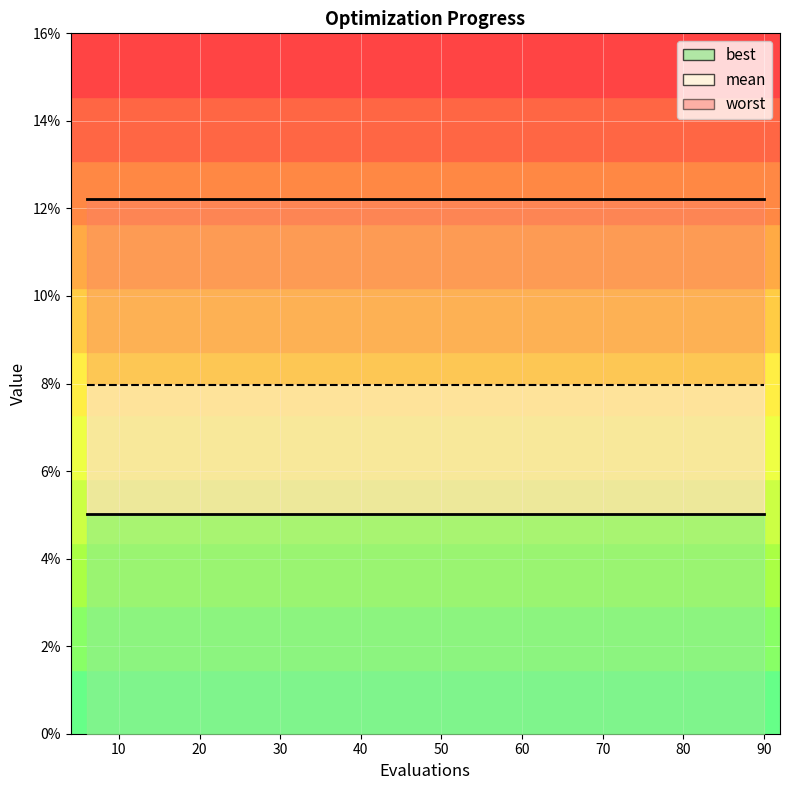

What is the average value of the worst series?

0.1